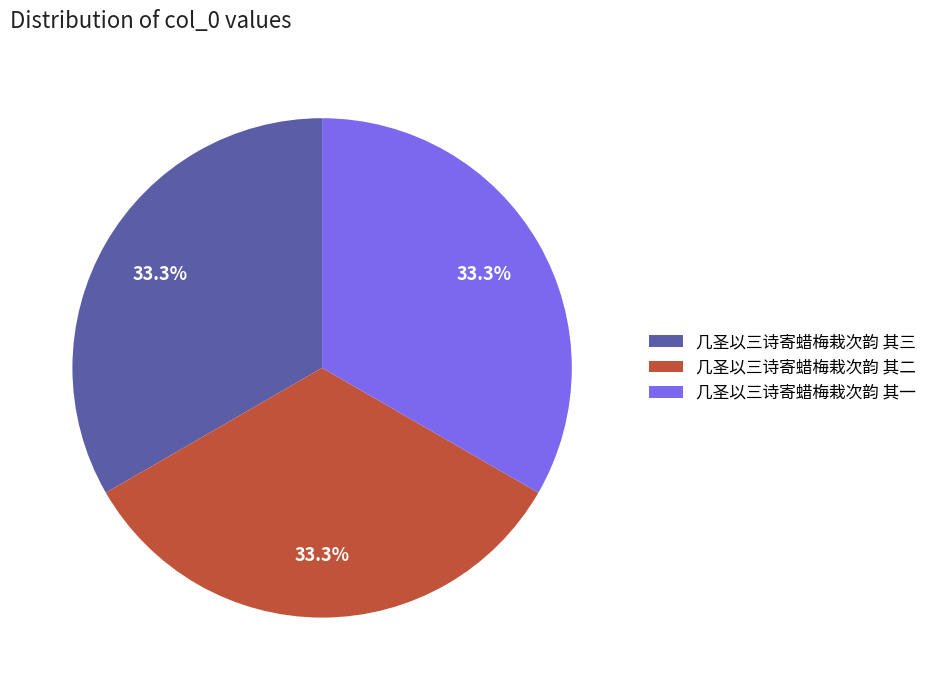

Combined, what portion of the pie is 几圣以三诗寄蜡梅栽次韵 其一 and 几圣以三诗寄蜡梅栽次韵 其二?

66.7%